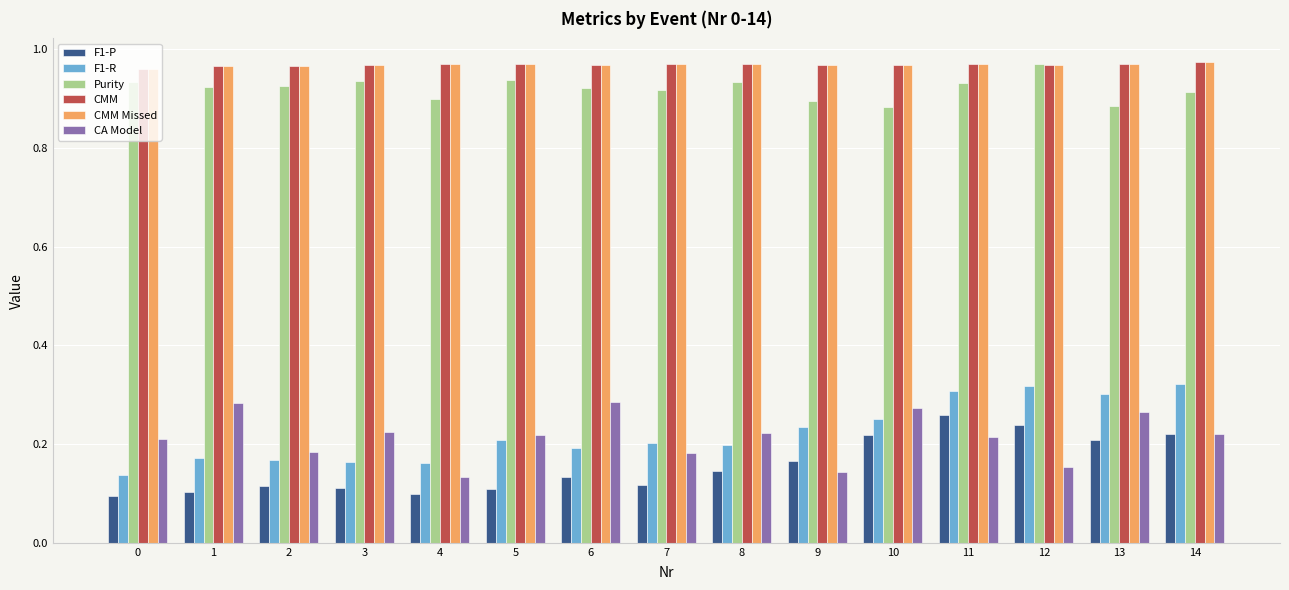

Is it true that Purity equals 0.9 at 2?

True